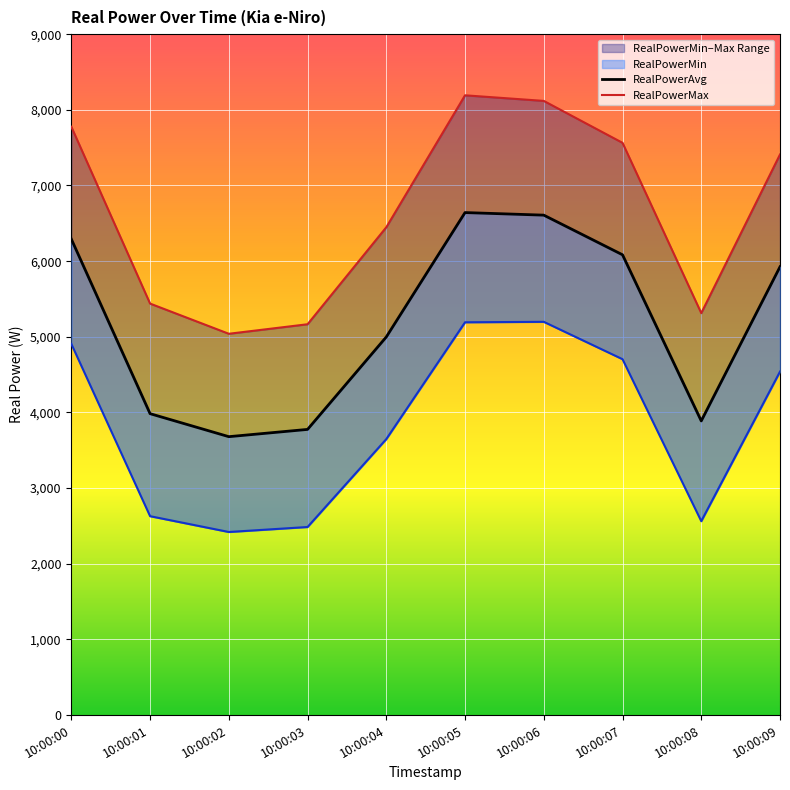

Read the RealPowerAvg value at 10:00:04, to the nearest 10.

5000